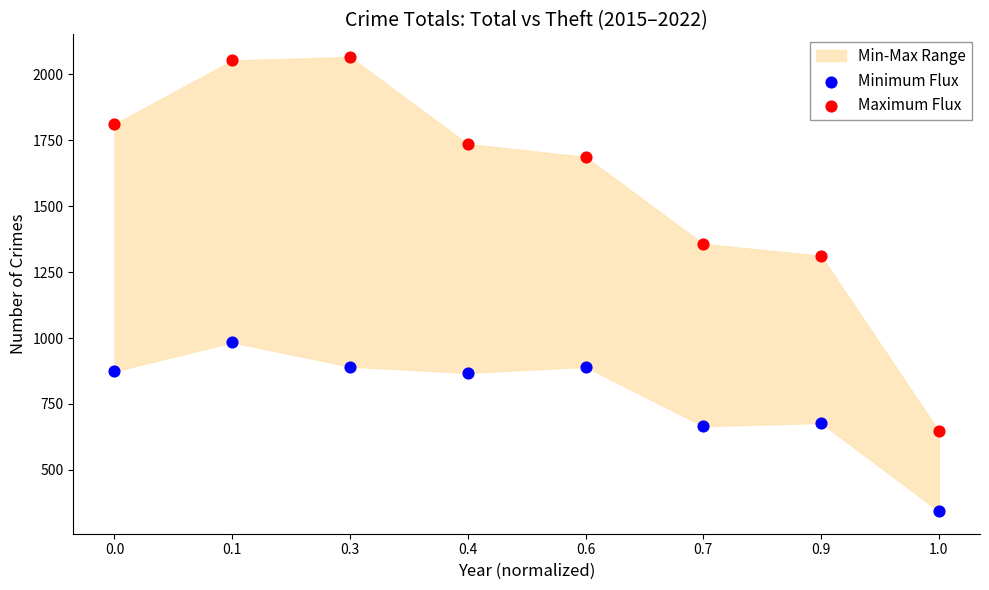

Which series has the widest spread of Y values?

Maximum Flux